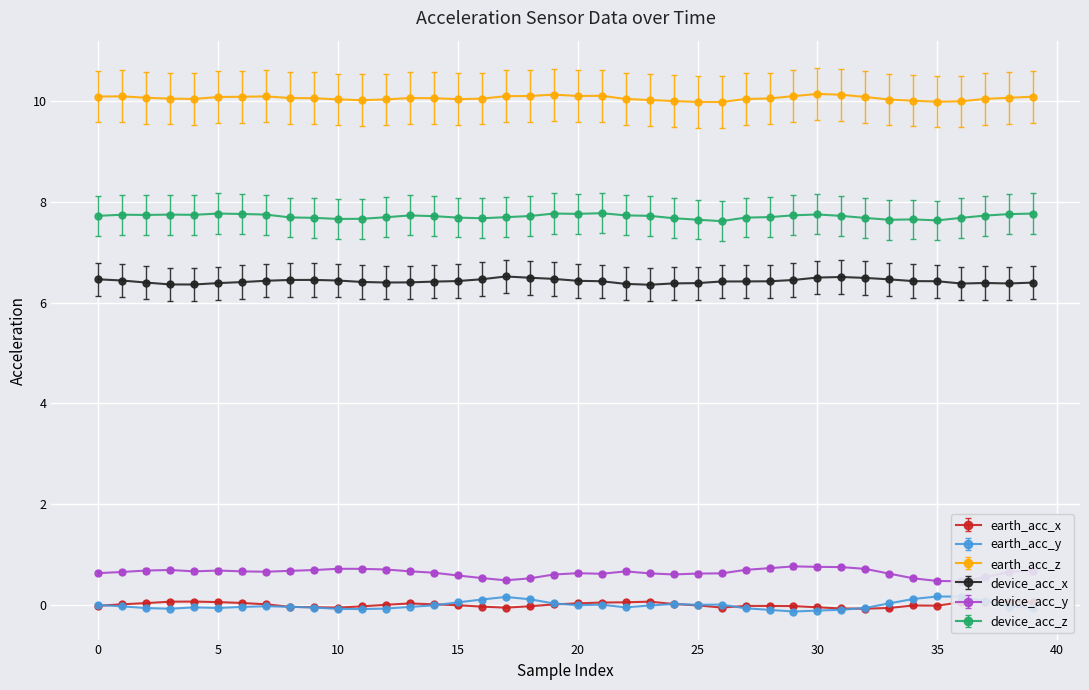

What is the label of the 34th point from the left?

33